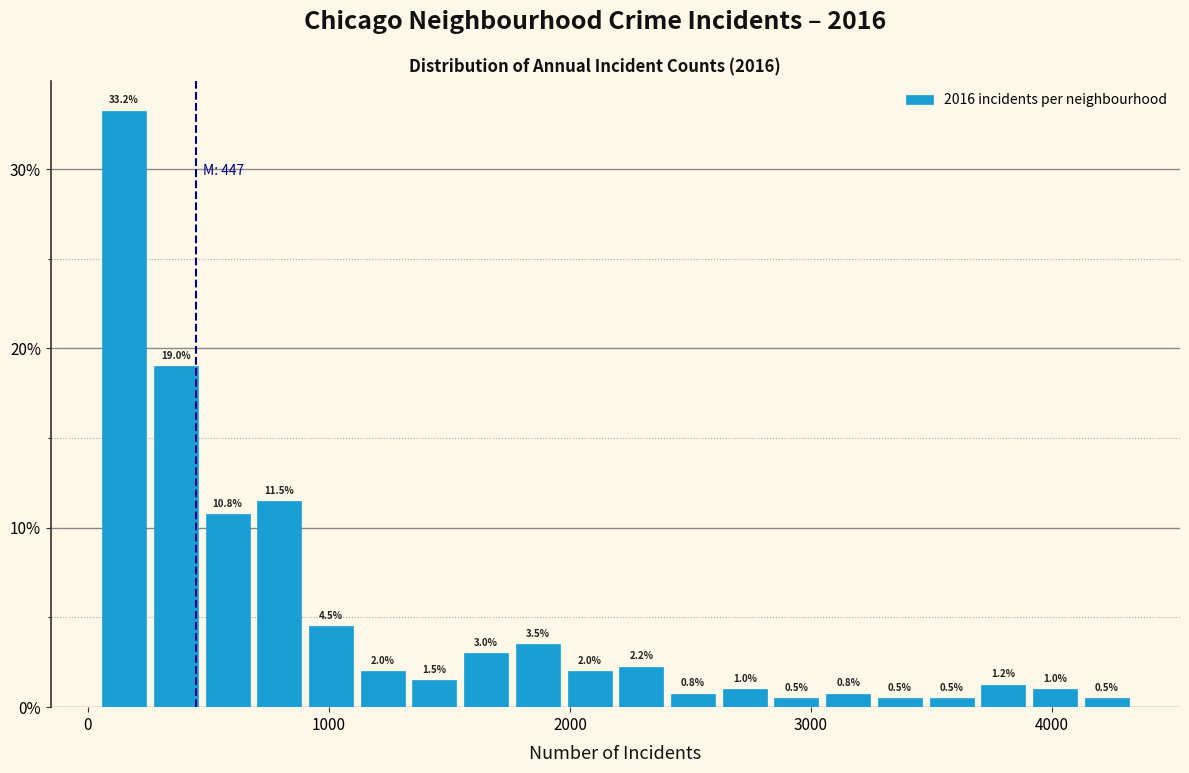

Read against the x-axis, roughly where is the centre of the tallest bar?

200